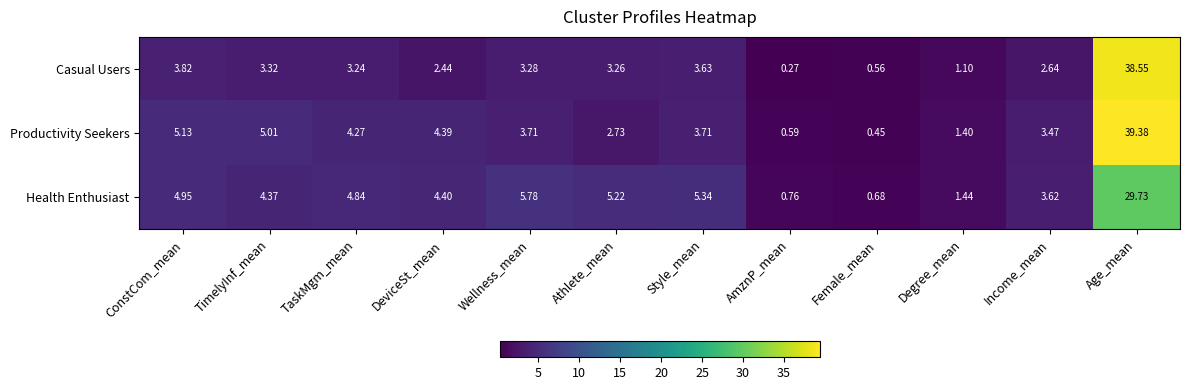

Which label corresponds to the smallest value in the chart?

AmznP_mean